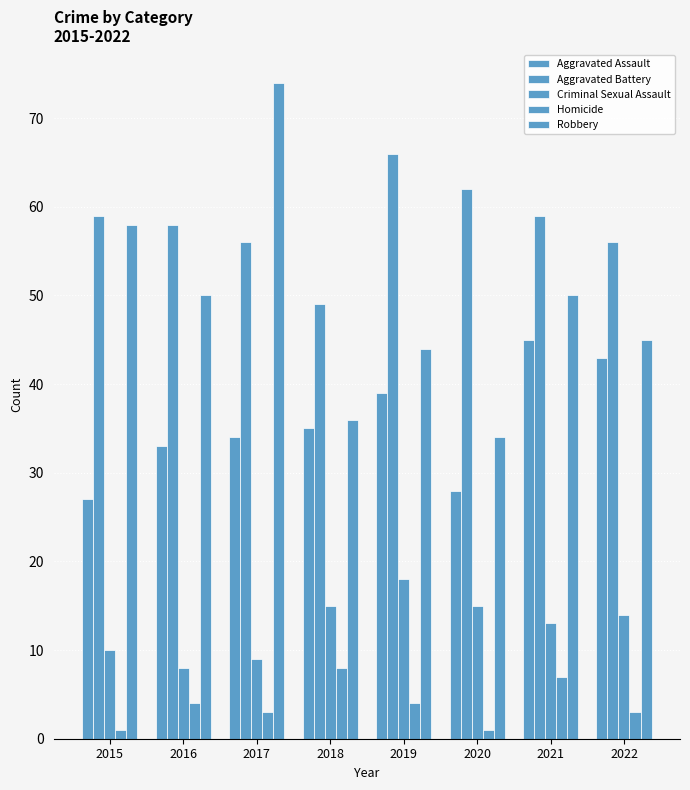

How many series are shown in this chart?

5